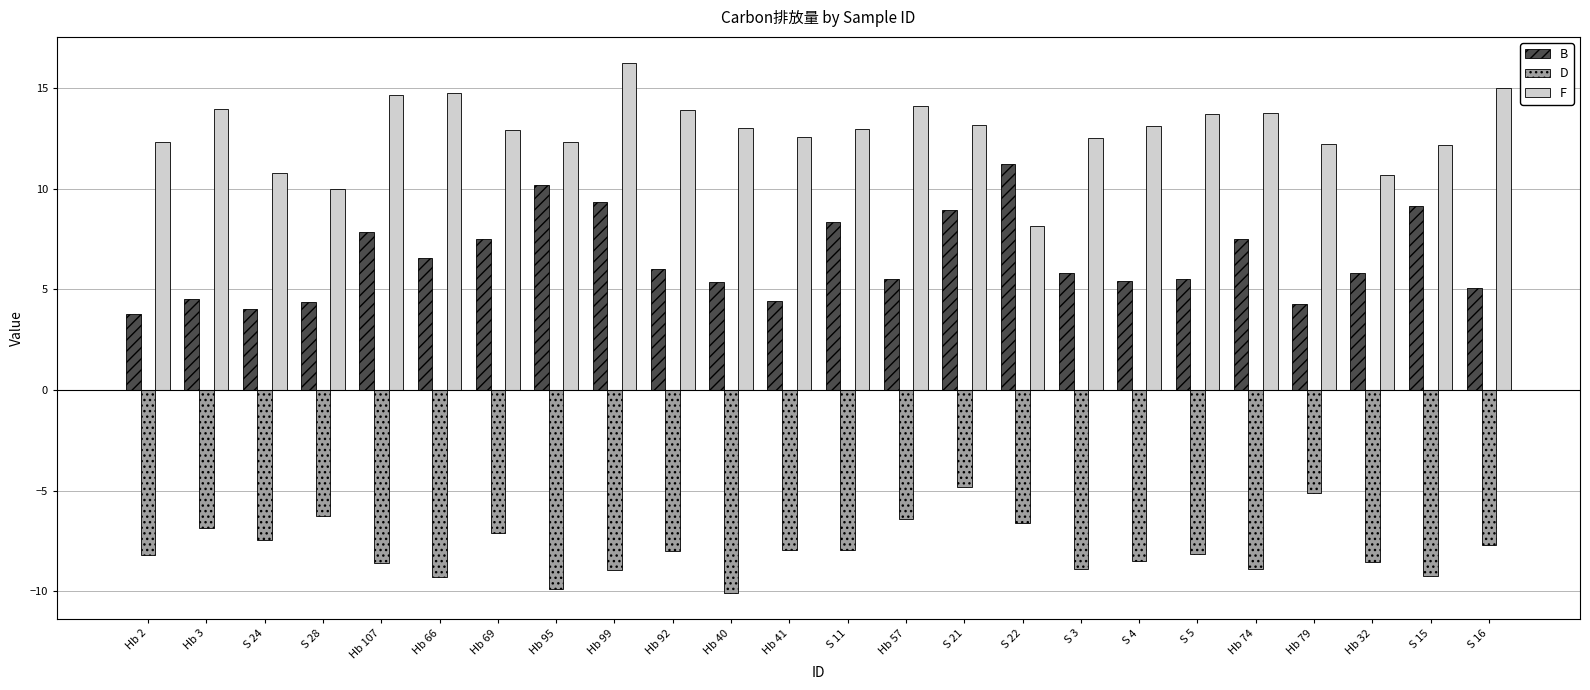

Read the F value at S 16.

15.0